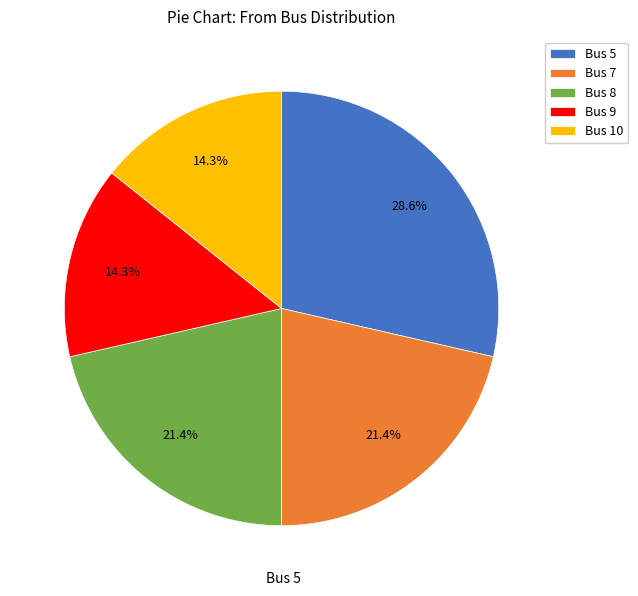

Does any single category account for the majority?

No